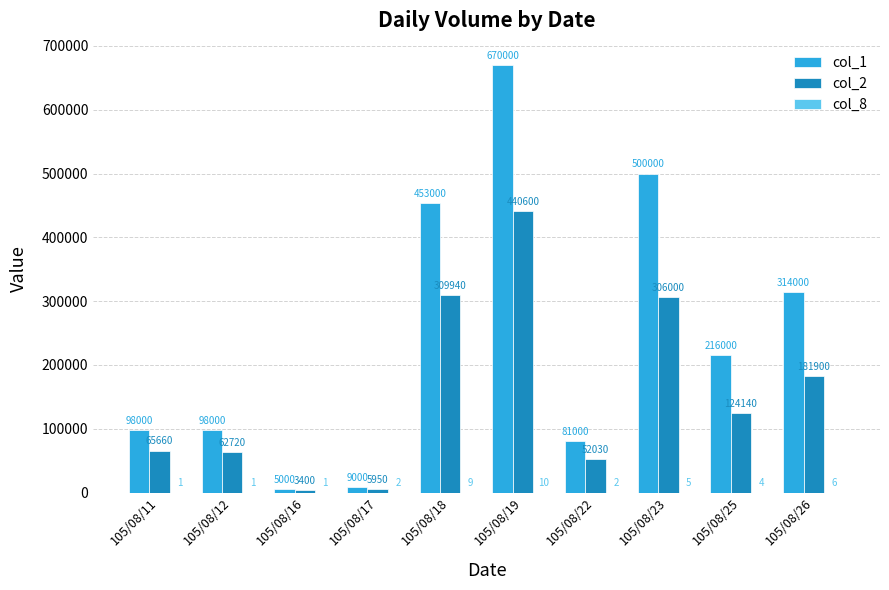

The col_1 series shows 34686 at 105/08/22. True or false?

False